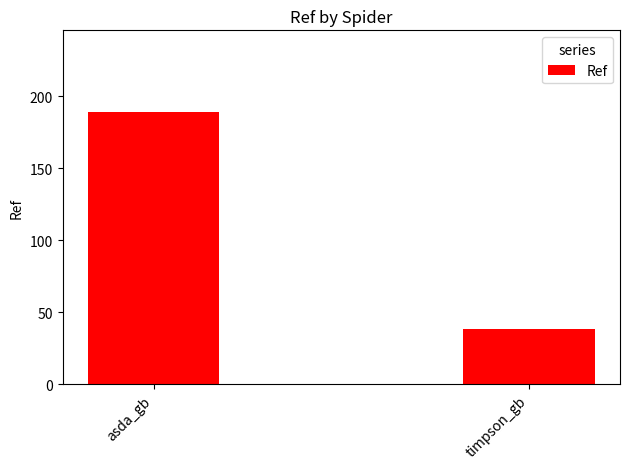

What is the difference between the values at asda_gb and timpson_gb?

151